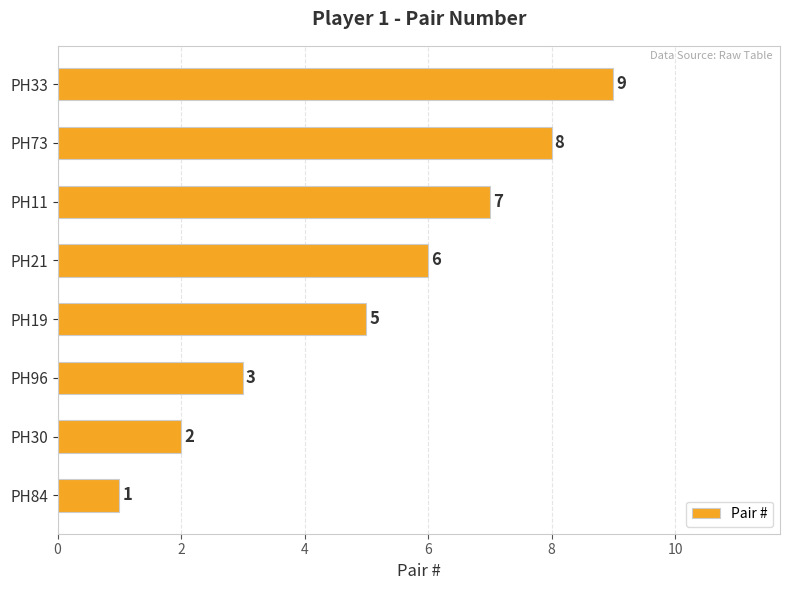

True or false: the data shows 12 at PH33.

False